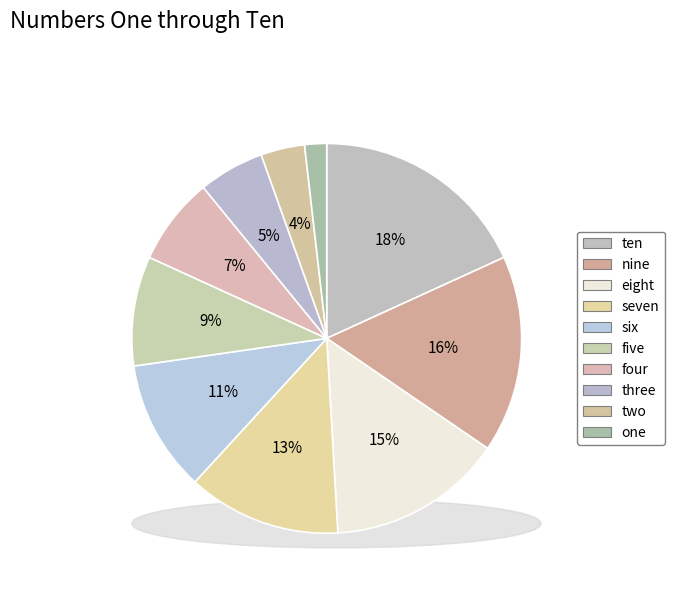

The three slice represents 5% of the pie. True or false?

True